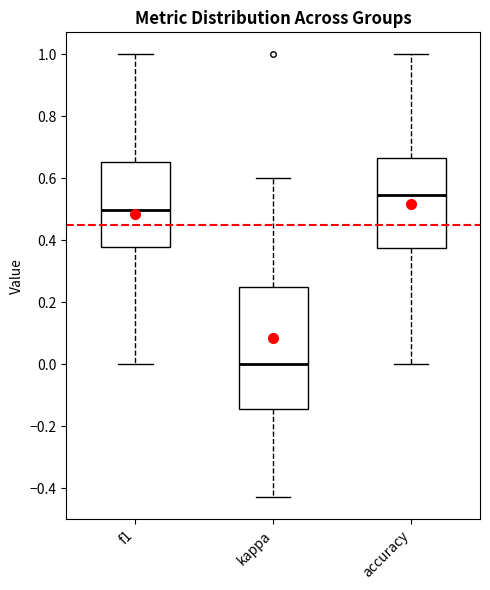

Reading left to right, read every box against the y-axis: the position of its median line, the range the box covers, and the ends of its whiskers. The values are not printed on the chart, so give them approximately, as read against the axis.

f1: median 0.50, box 0.38 to 0.66, whiskers 0.00 to 1.00
kappa: median 0.00, box -0.14 to 0.26, whiskers -0.42 to 0.60
accuracy: median 0.54, box 0.38 to 0.66, whiskers 0.00 to 1.00